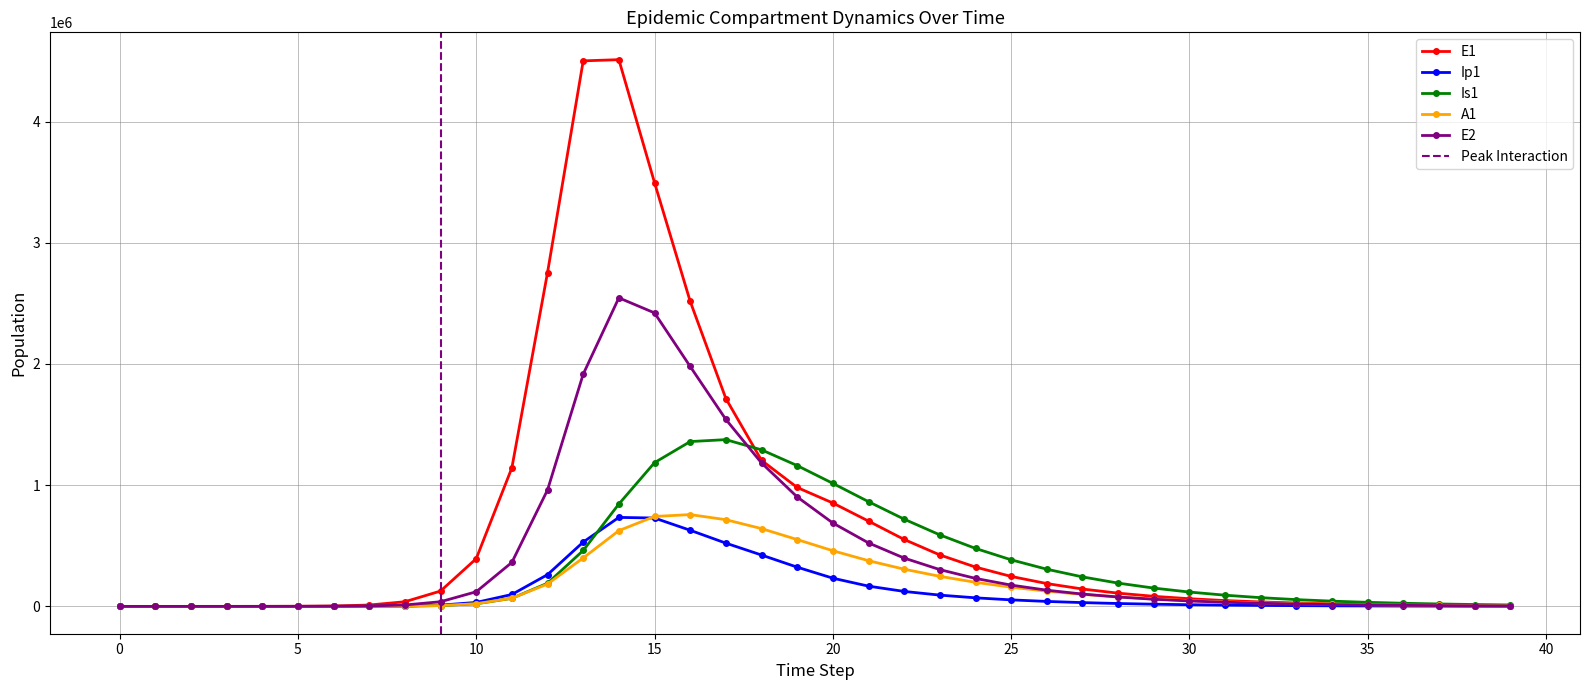

What is the total value across all series at 16?

7242088.6